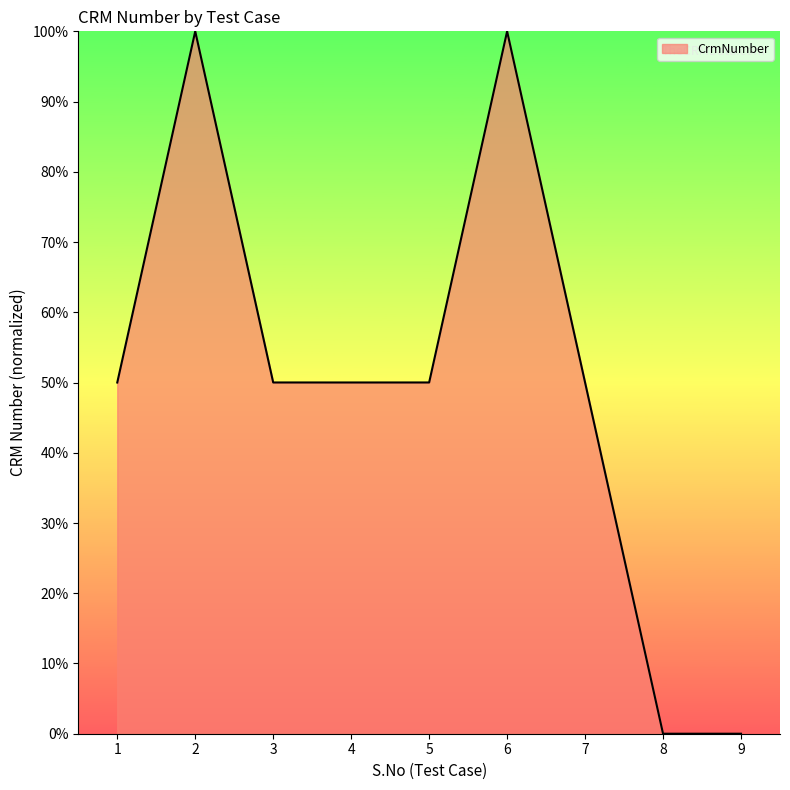

What is the maximum value shown in the chart?

100.0